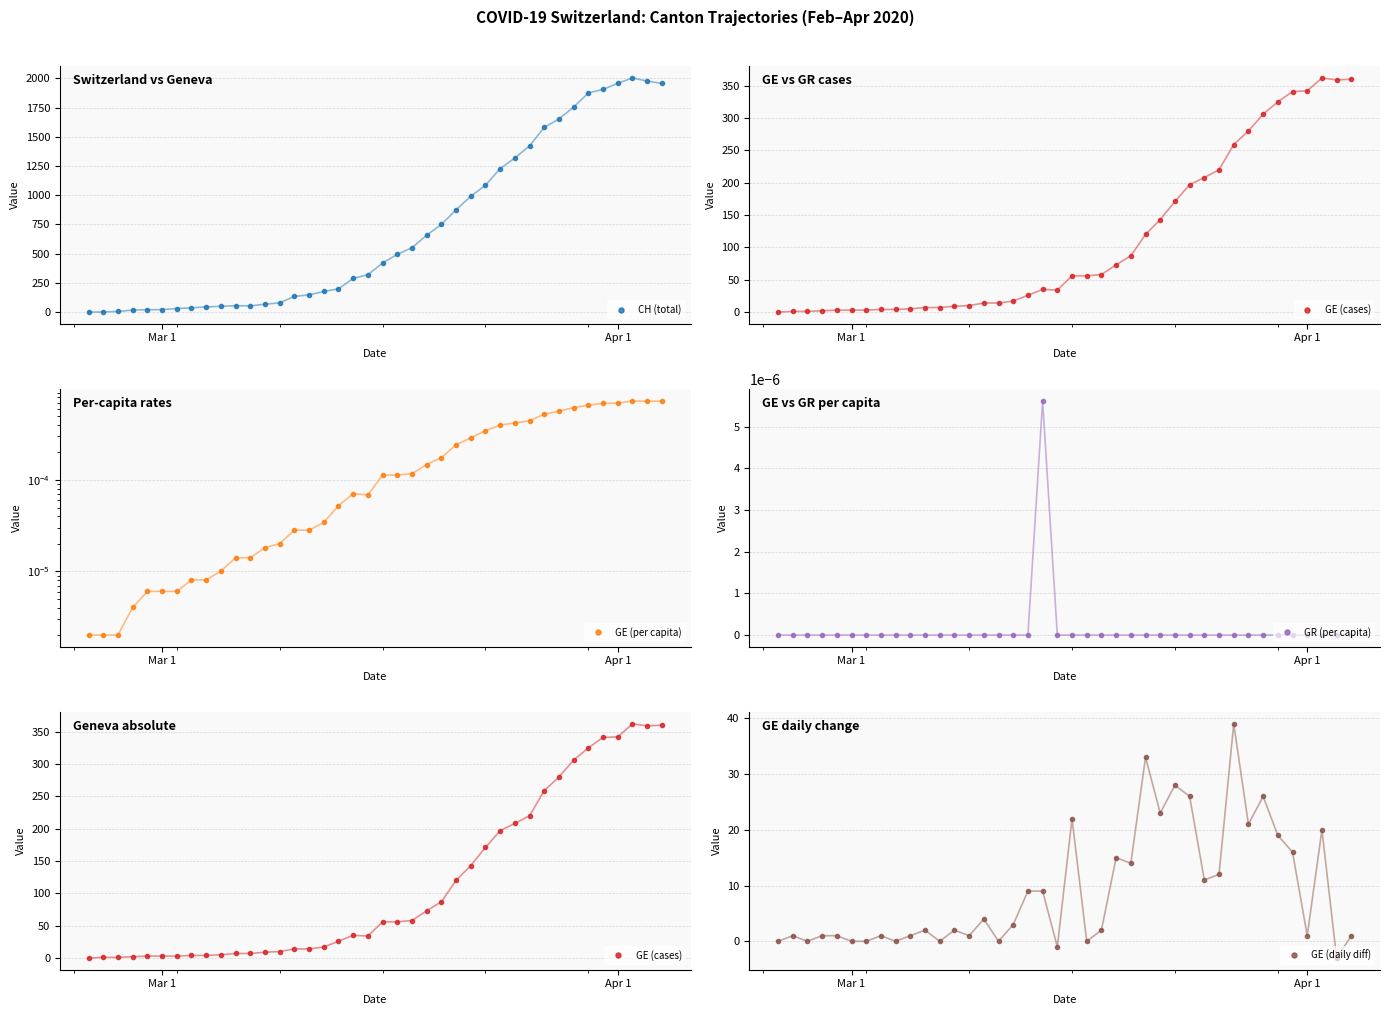

What is the maximum value for CH (total)?

2004